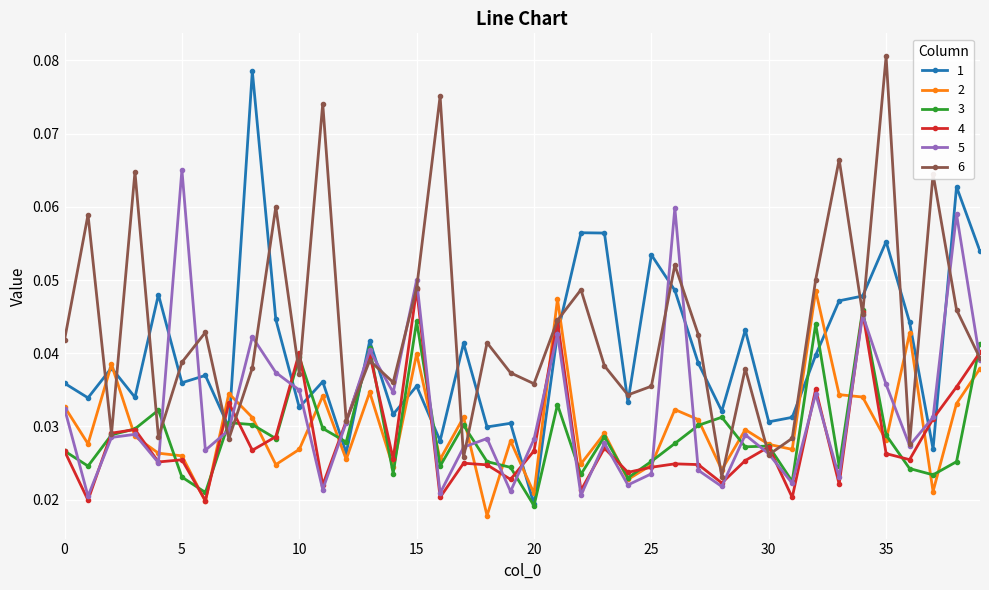

How many 2 values are between 0 and 1?

40